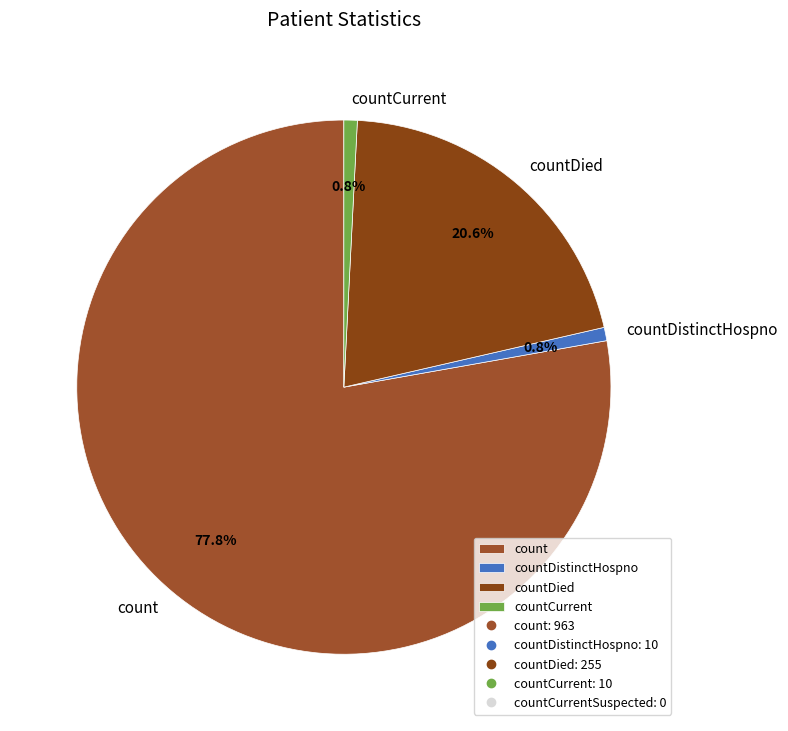

How many segments does this pie chart have?

4